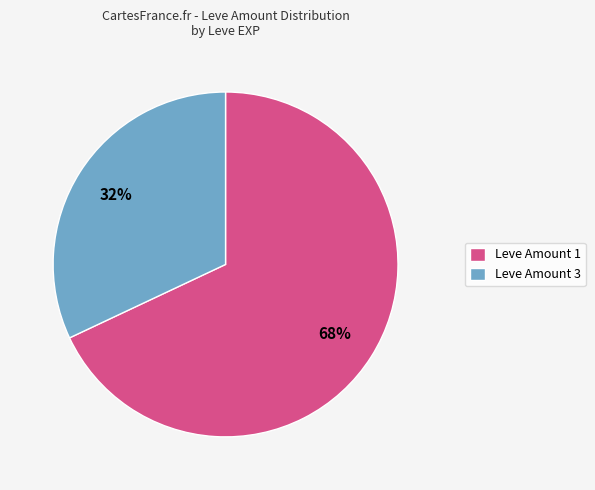

Which has a higher value, Leve Amount 3 or Leve Amount 1?

Leve Amount 1